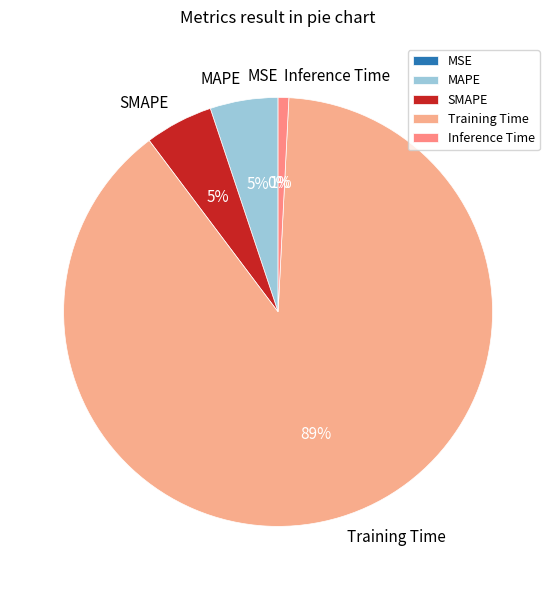

Which category has the biggest portion of the pie?

Training Time